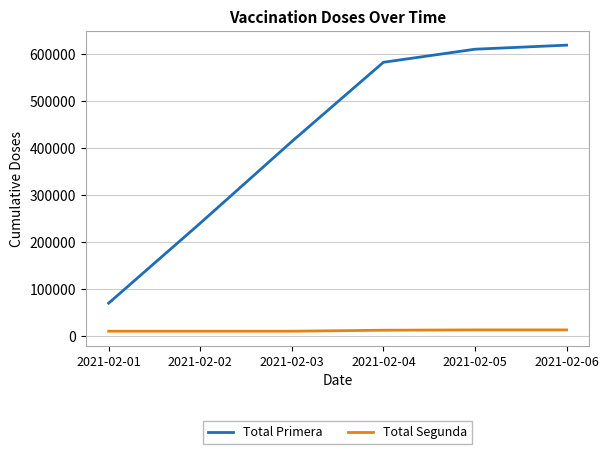

What is the spread (max minus min) of values at 2021-02-04?

570848